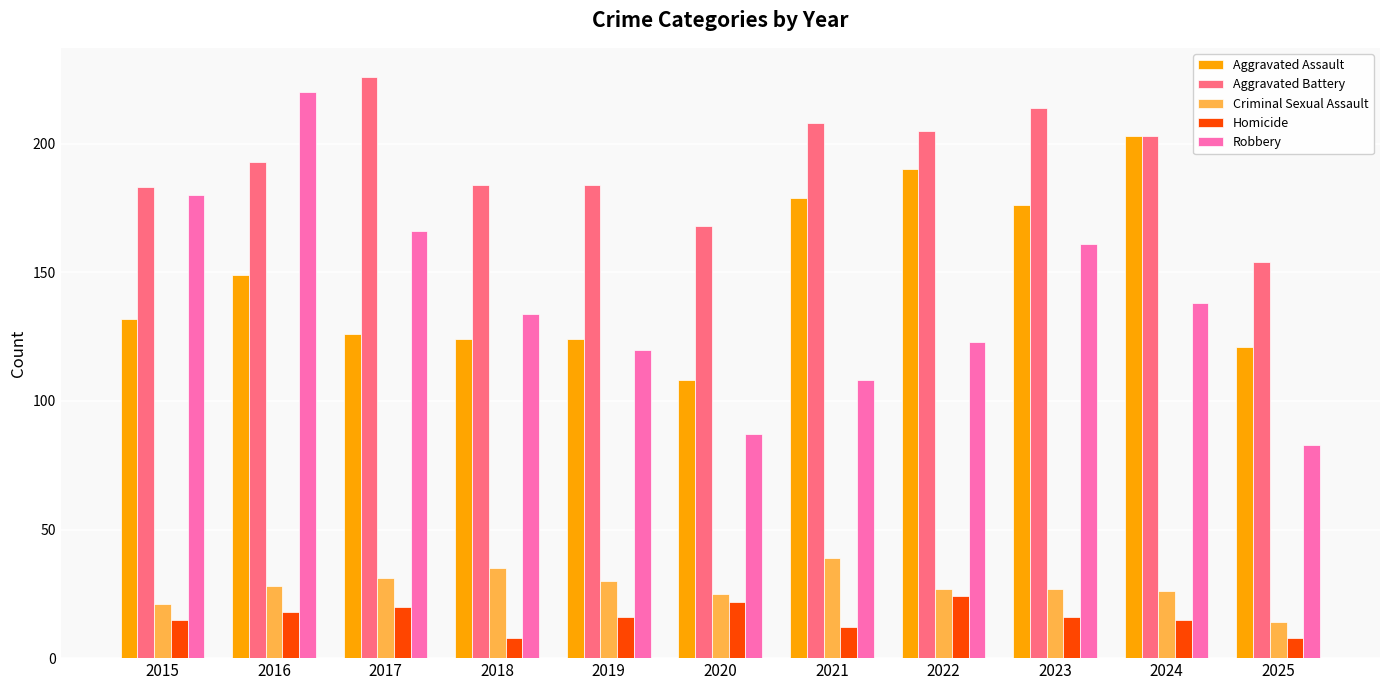

The value of Criminal Sexual Assault at 2021 is 39. True or false?

True